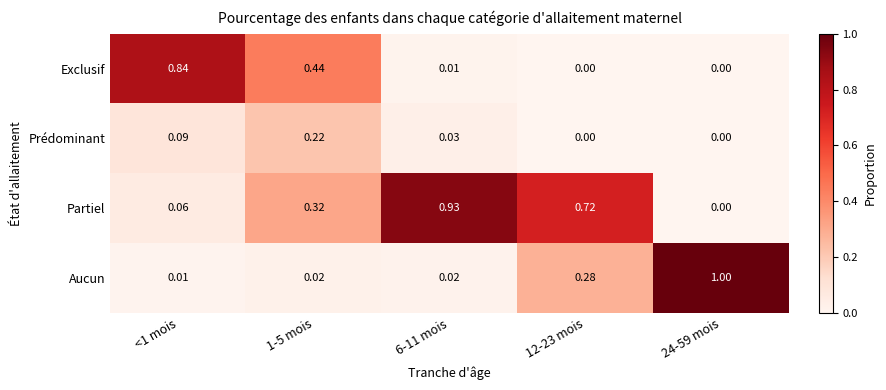

Rank the series by their maximum value, from lowest to highest.

Prédominant, Exclusif, Partiel, Aucun